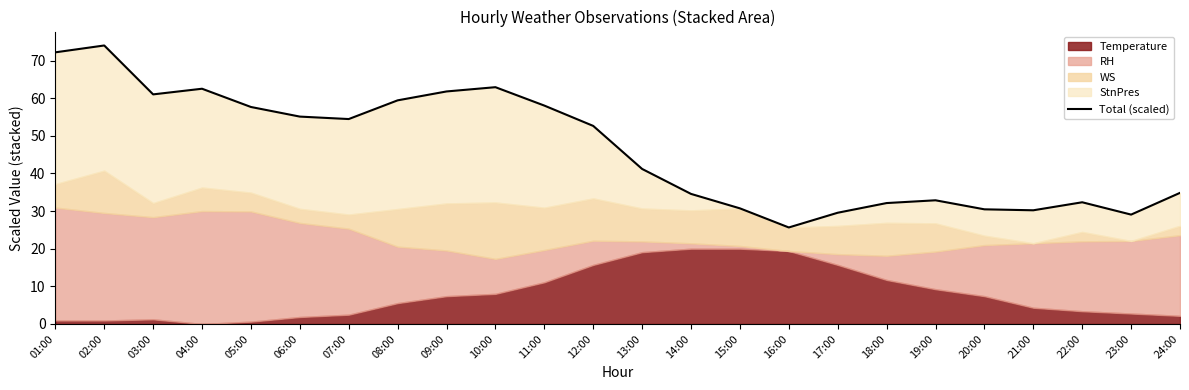

Which label corresponds to the smallest value in the chart?

16:00